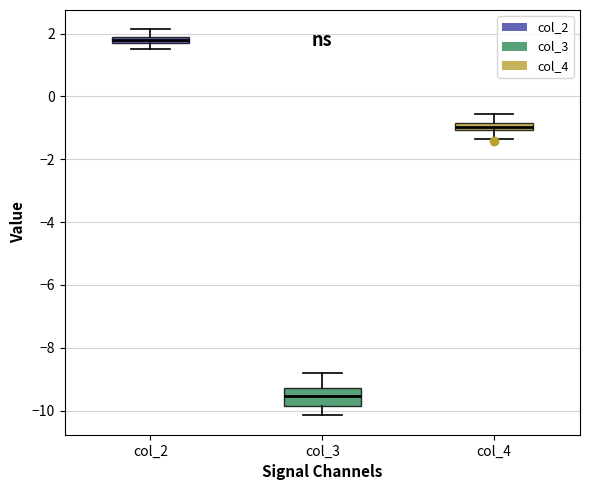

Which box has the highest median line?

col_2